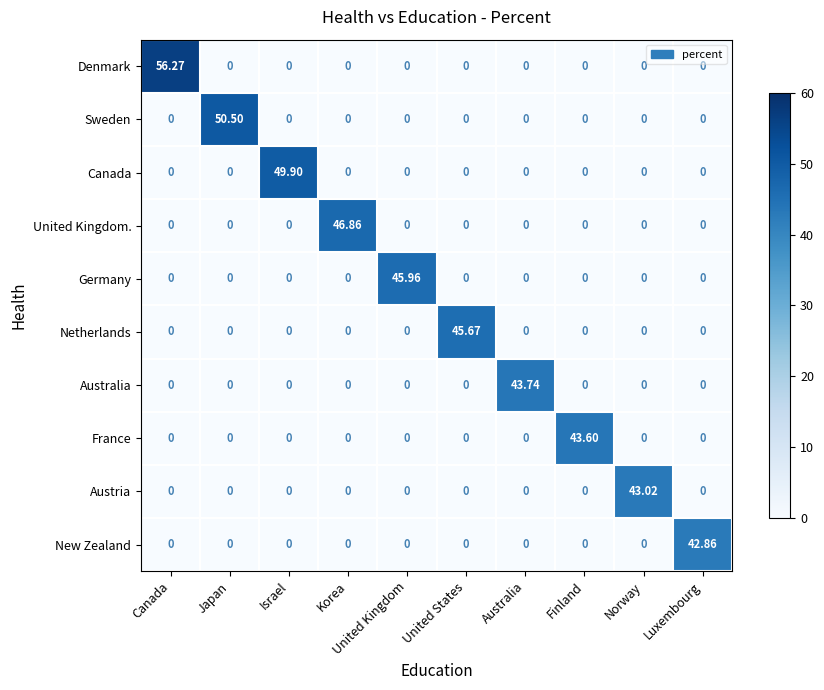

Which category has the highest value across all series?

Canada